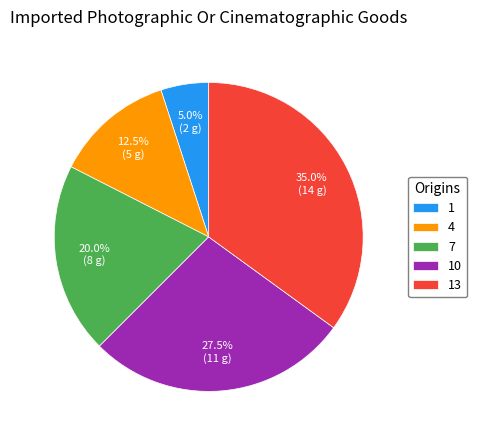

Does 13 account for over 50% of the chart?

No